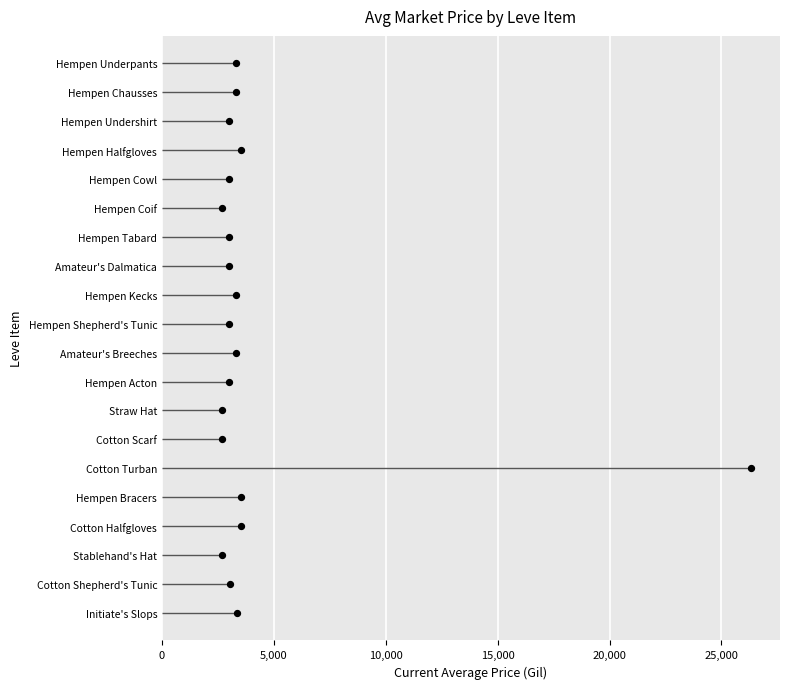

What is the change in value from 10,000 to 20,000?

+2